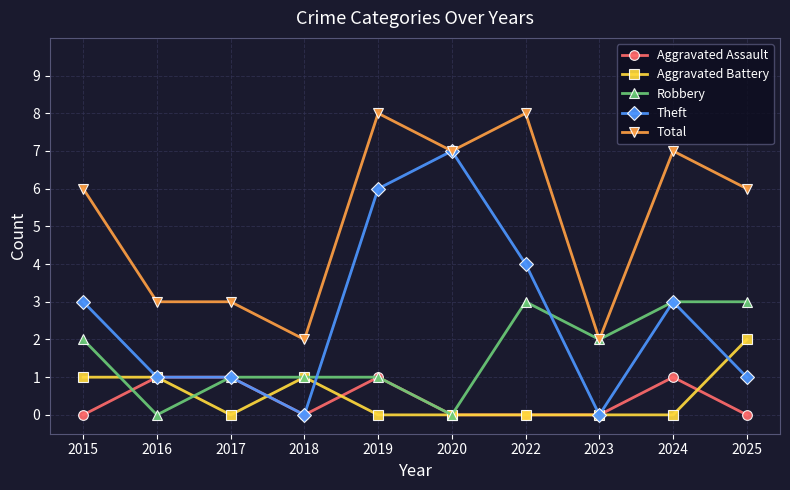

Reading left to right, transcribe all the data shown in this chart.

Aggravated Assault: 2015=0	2016=1	2017=1	2018=0	2019=1	2020=0	2022=0	2023=0	2024=1	2025=0
Aggravated Battery: 2015=1	2016=1	2017=0	2018=1	2019=0	2020=0	2022=0	2023=0	2024=0	2025=2
Robbery: 2015=2	2016=0	2017=1	2018=1	2019=1	2020=0	2022=3	2023=2	2024=3	2025=3
Theft: 2015=3	2016=1	2017=1	2018=0	2019=6	2020=7	2022=4	2023=0	2024=3	2025=1
Total: 2015=6	2016=3	2017=3	2018=2	2019=8	2020=7	2022=8	2023=2	2024=7	2025=6